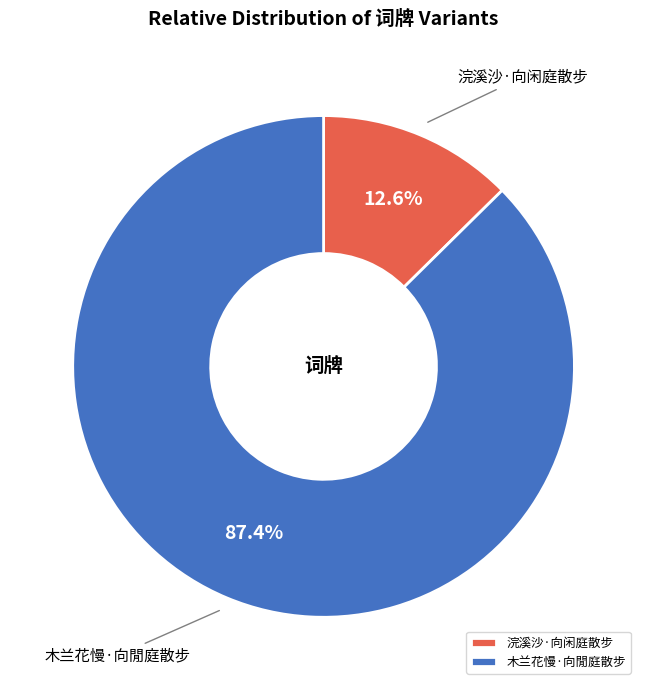

Is there any slice that represents more than half of the pie?

Yes